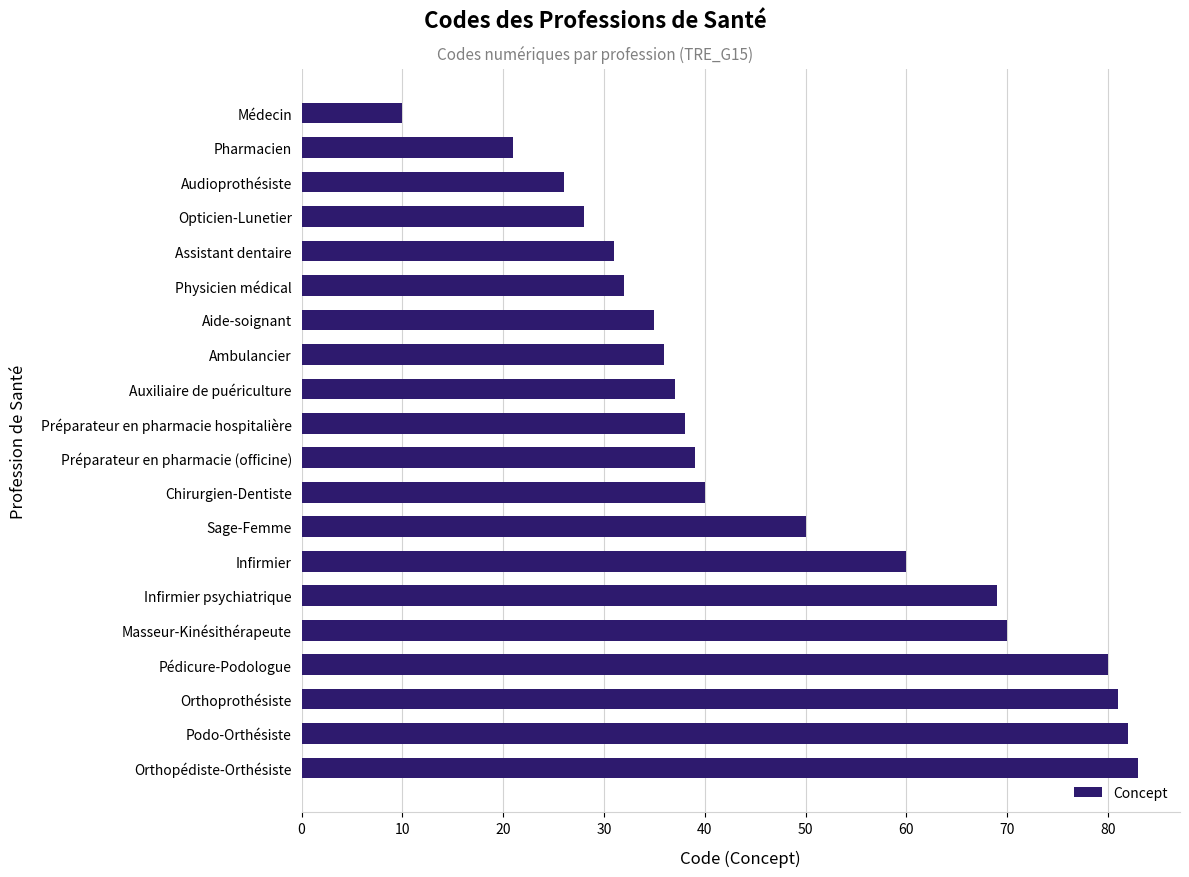

What is the change in value from Audioprothésiste to Sage-Femme?

+24